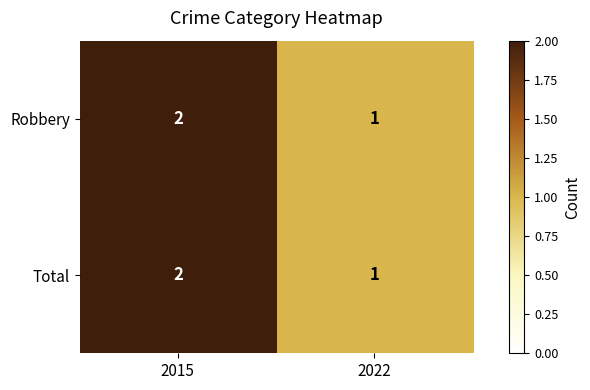

Reading left to right, list all the values displayed in this chart.

Robbery: 2015=2	2022=1
Total: 2015=2	2022=1